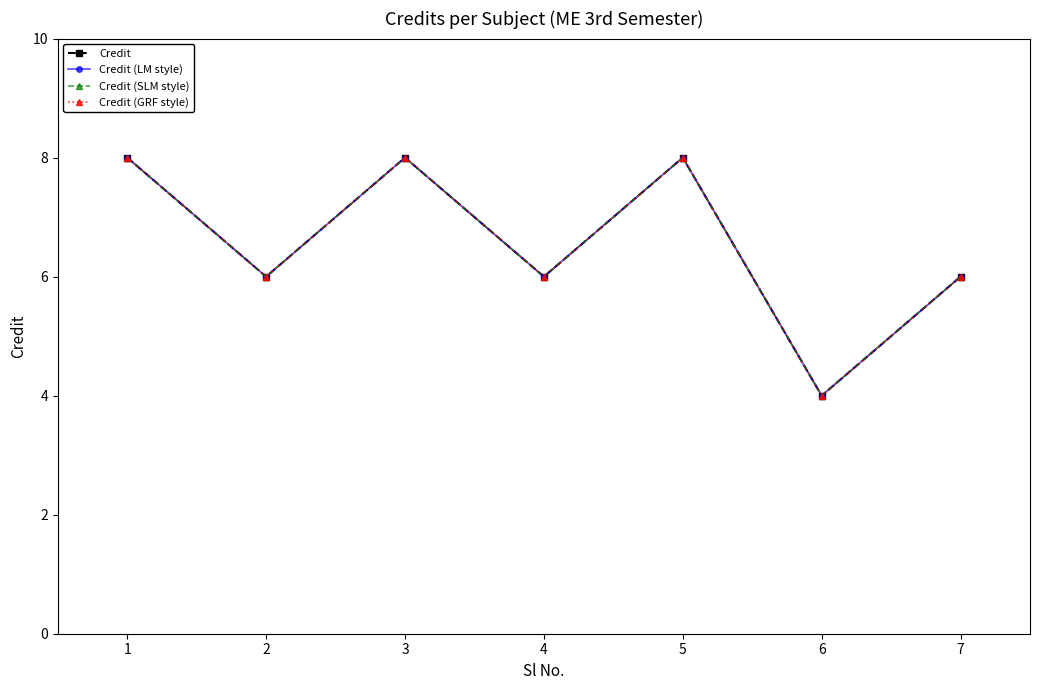

At which category does Credit reach its first local peak?

3